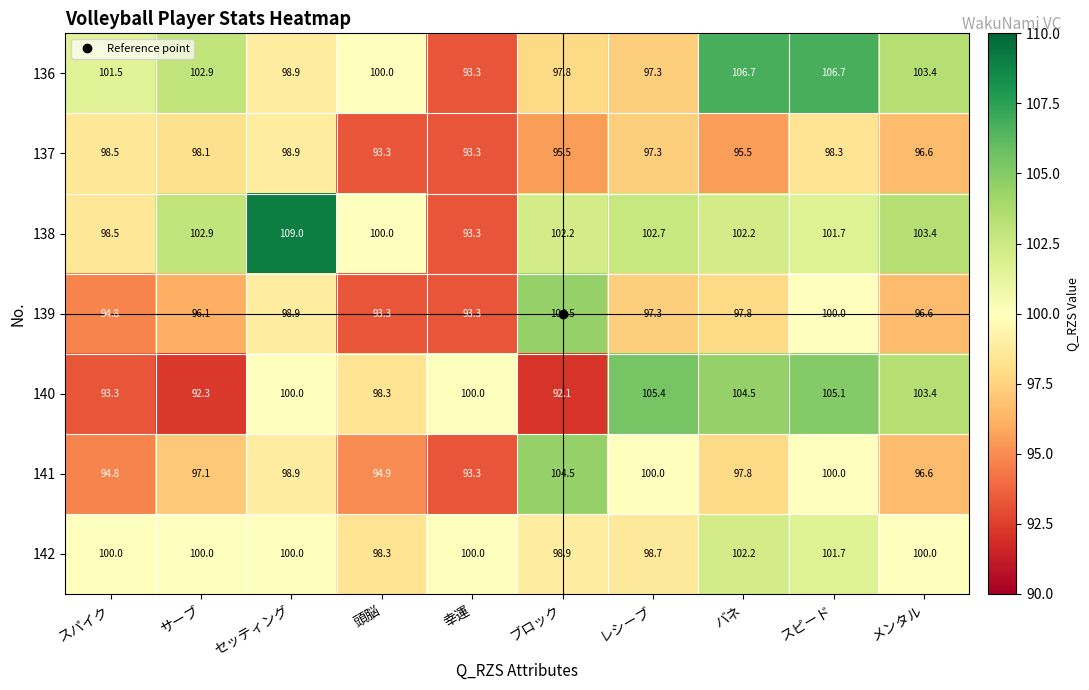

At which label does 141 reach its minimum?

幸運